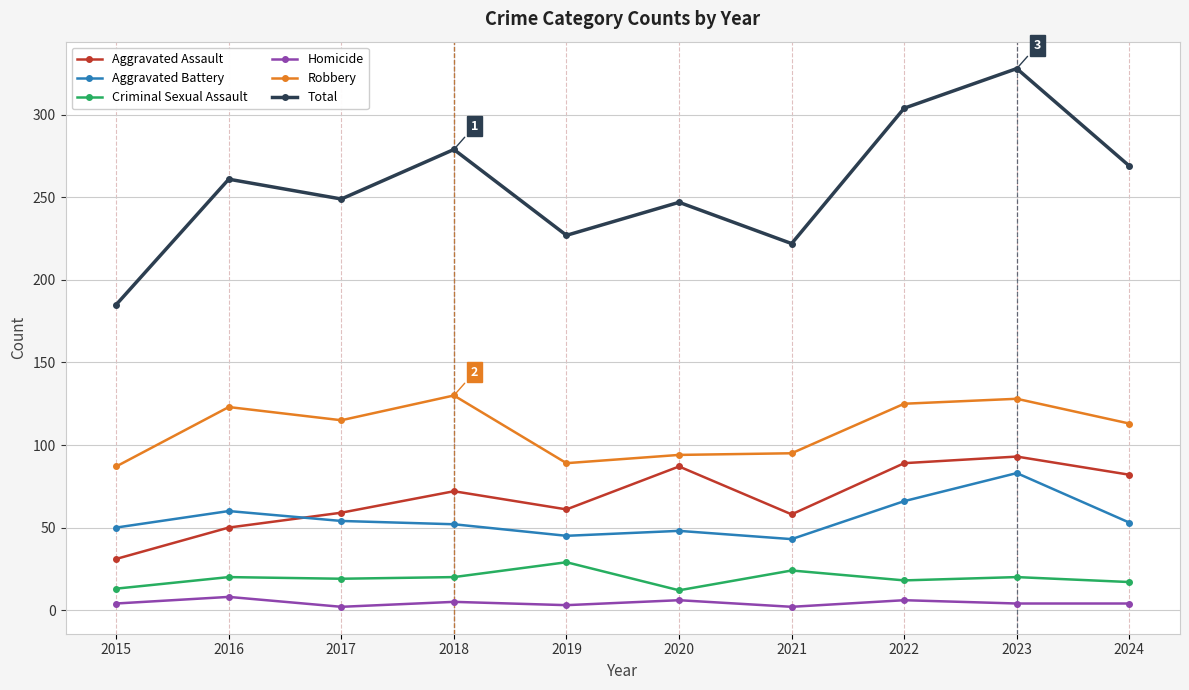

True or false: Aggravated Battery and Aggravated Assault cross at least once.

True